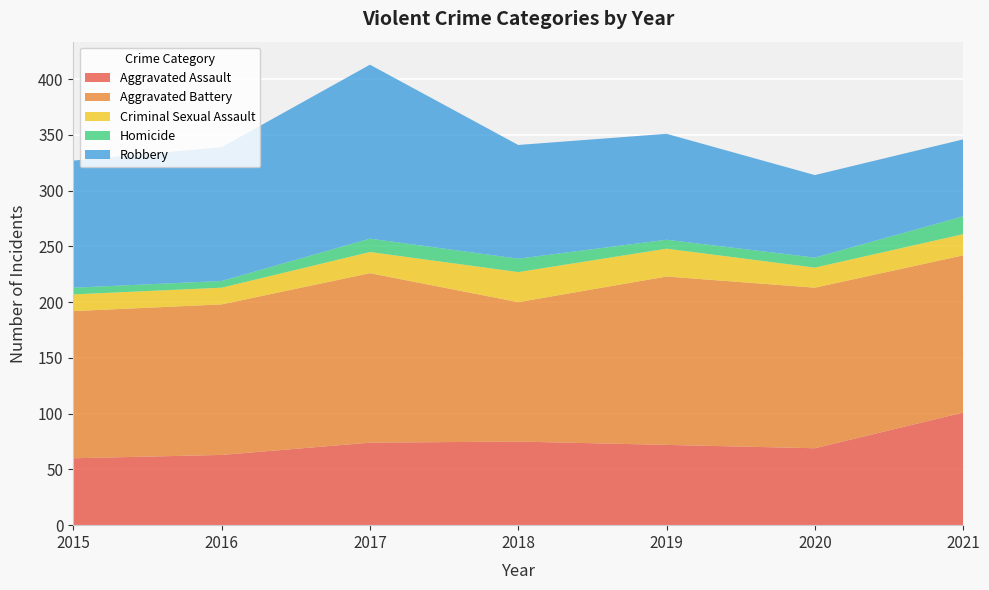

Reading left to right, extract all data points from this chart.

Aggravated Assault: 2015=60	2016=63	2017=74	2018=75	2019=72	2020=69	2021=101
Aggravated Battery: 2015=132	2016=135	2017=152	2018=125	2019=151	2020=144	2021=141
Criminal Sexual Assault: 2015=15	2016=15	2017=19	2018=27	2019=25	2020=18	2021=19
Homicide: 2015=6	2016=6	2017=12	2018=12	2019=8	2020=9	2021=16
Robbery: 2015=114	2016=120	2017=156	2018=102	2019=95	2020=74	2021=69